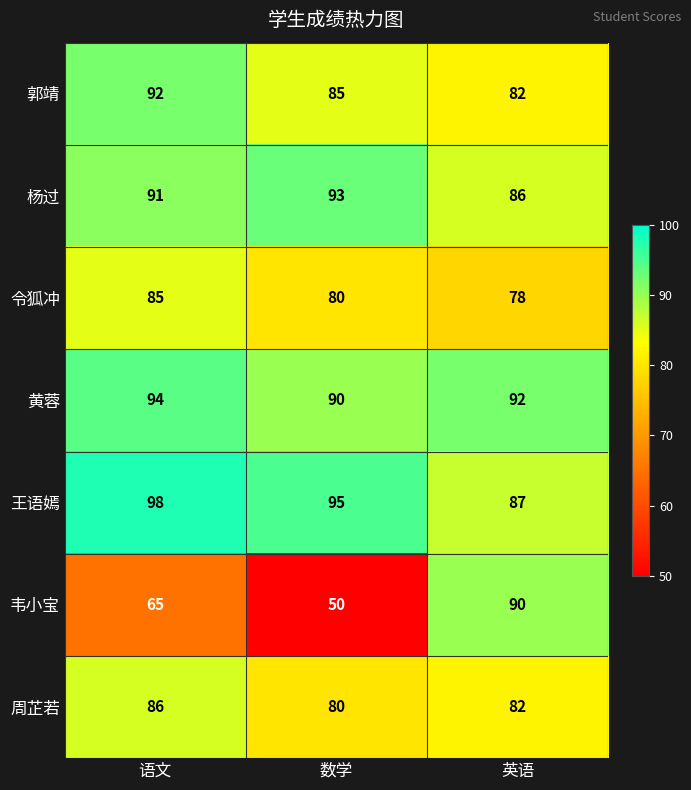

Rank the series by their maximum value, from highest to lowest.

王语嫣, 黄蓉, 杨过, 郭靖, 韦小宝, 周芷若, 令狐冲